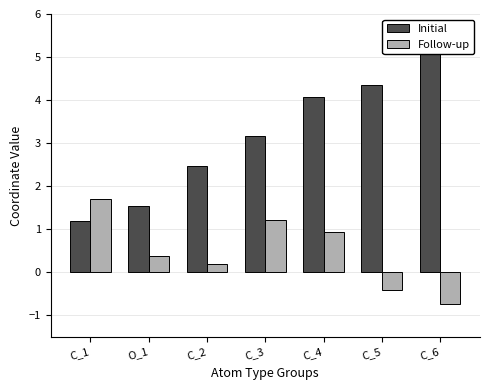

Does the chart contain any negative values?

Yes